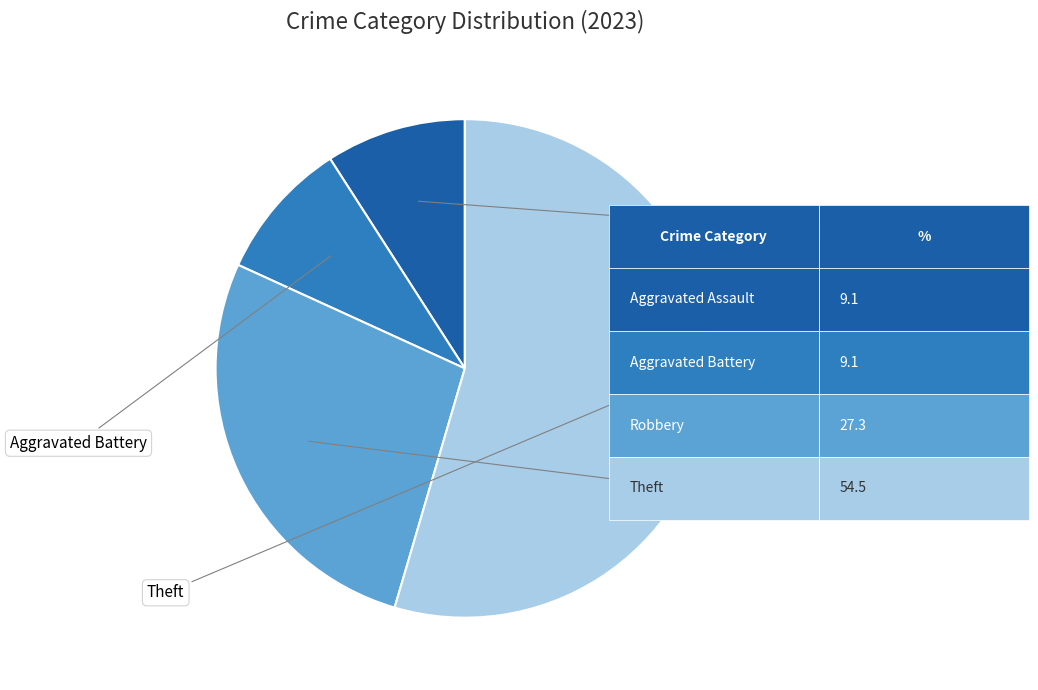

Is there any slice that represents more than half of the pie?

Yes